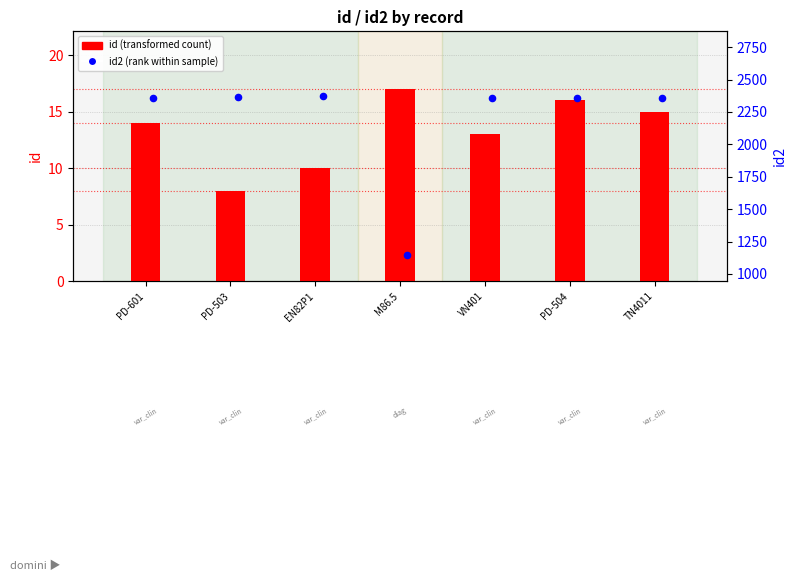

What is the total value across all series at M86.5?

1161